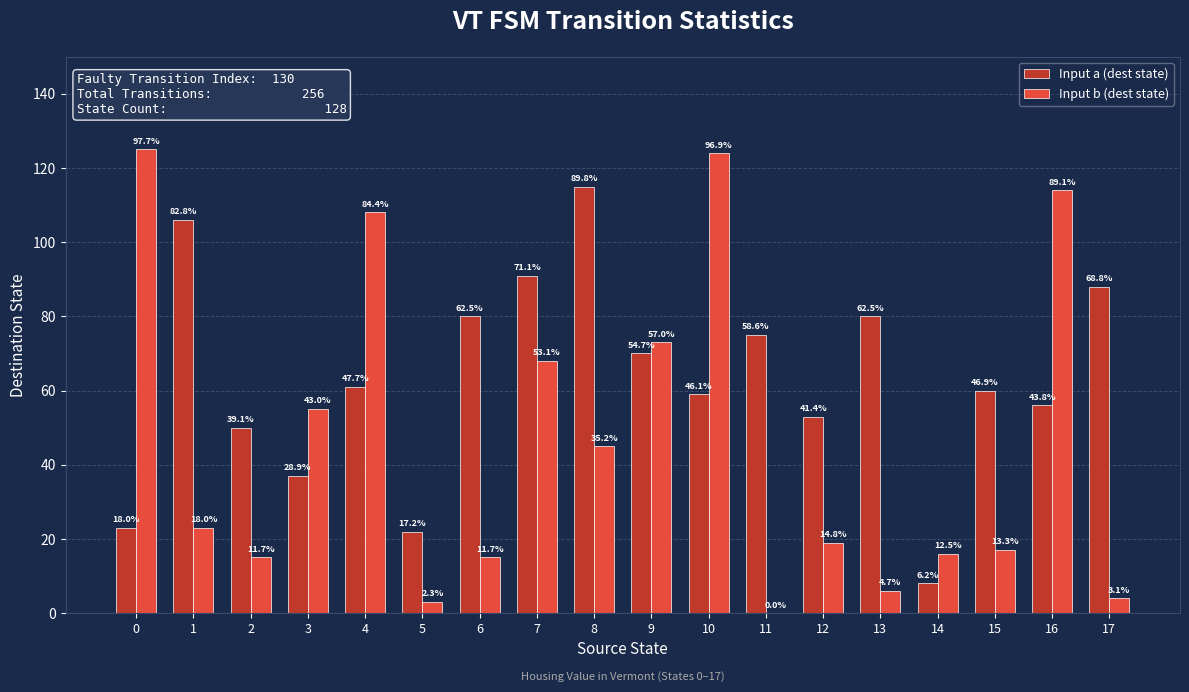

What is the sum of the Input b (dest state) values at 1 and 10?

147